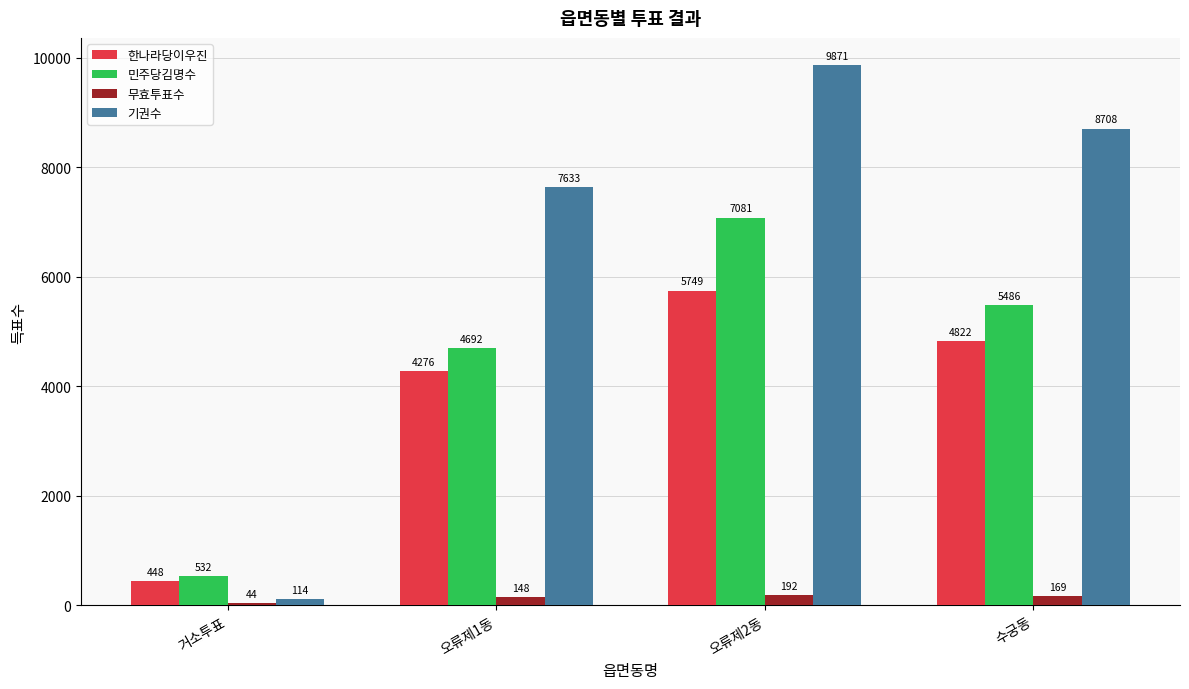

What is the difference between the 무효투표수 values at 거소투표 and 오류제1동?

104